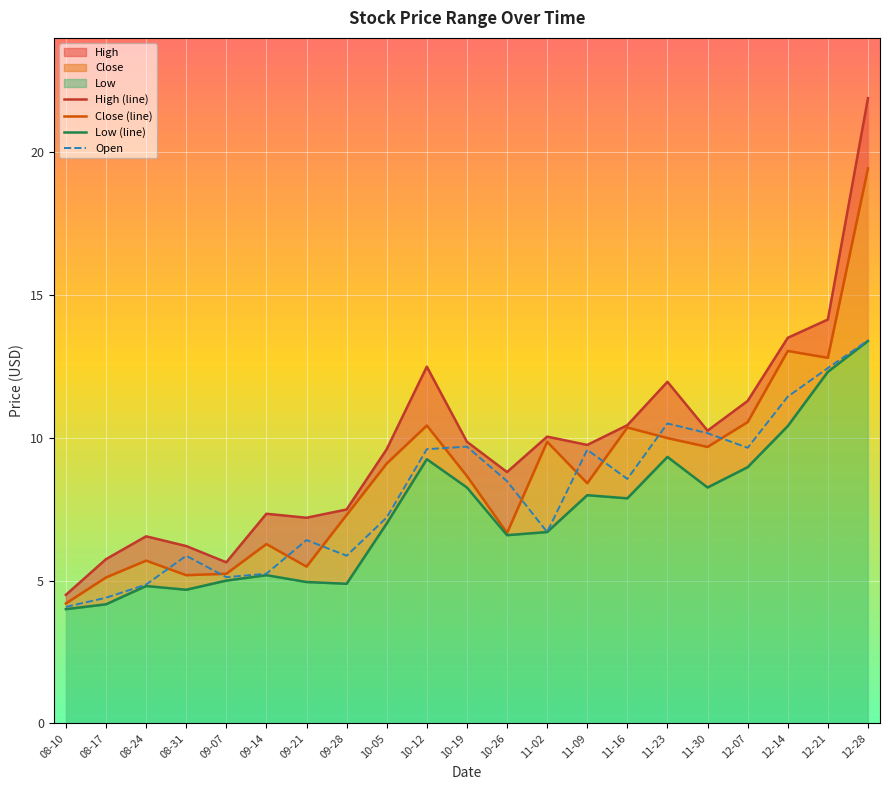

Read the Open value at 08-24.

4.9